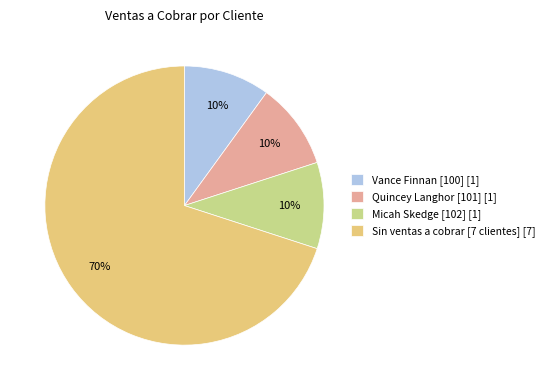

Count the number of slices in the pie.

4